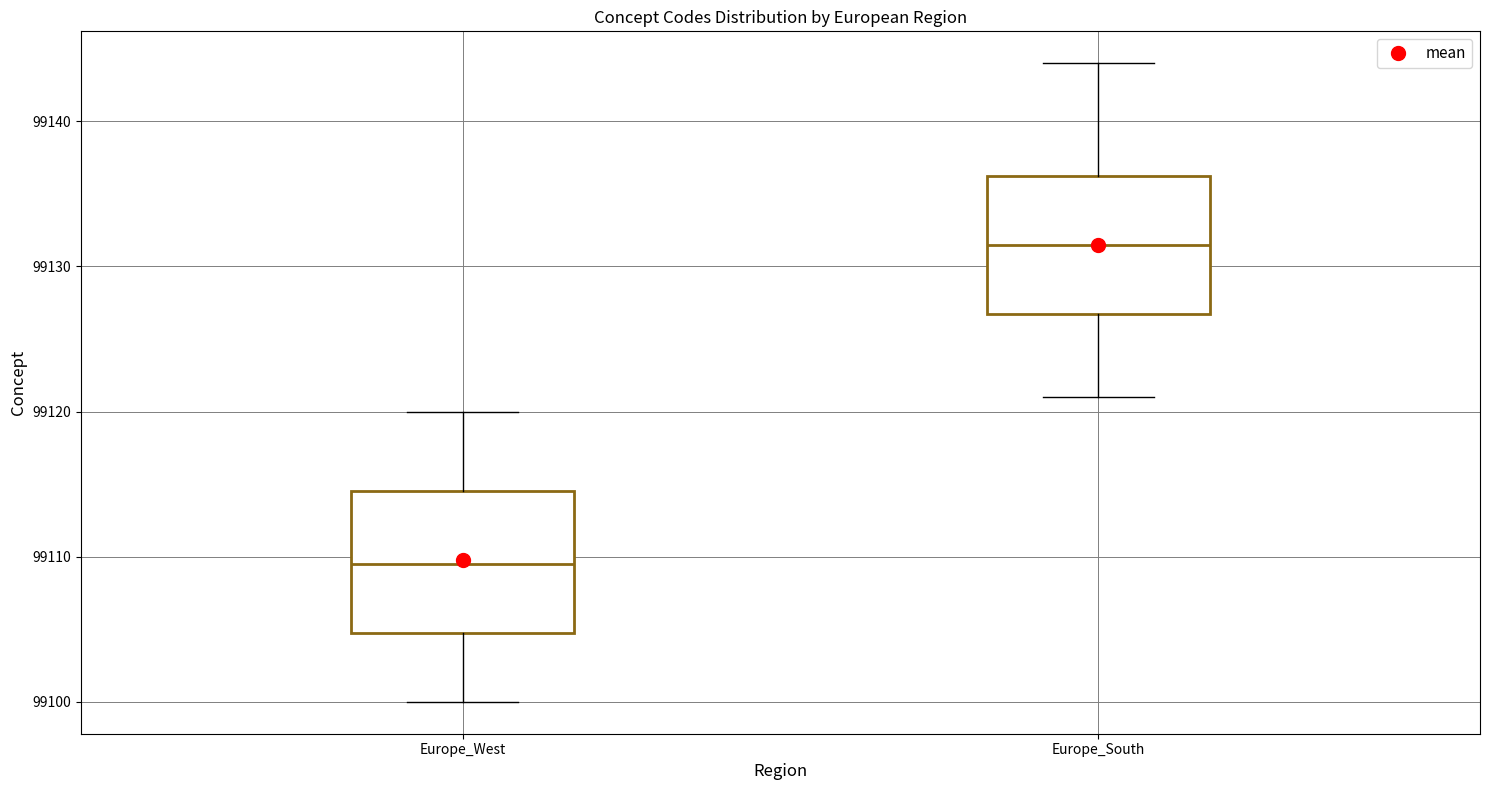

Where does the median line of the box for Europe_West sit on the y-axis? The values are not printed on the chart, so give them approximately, as read against the axis.

99110